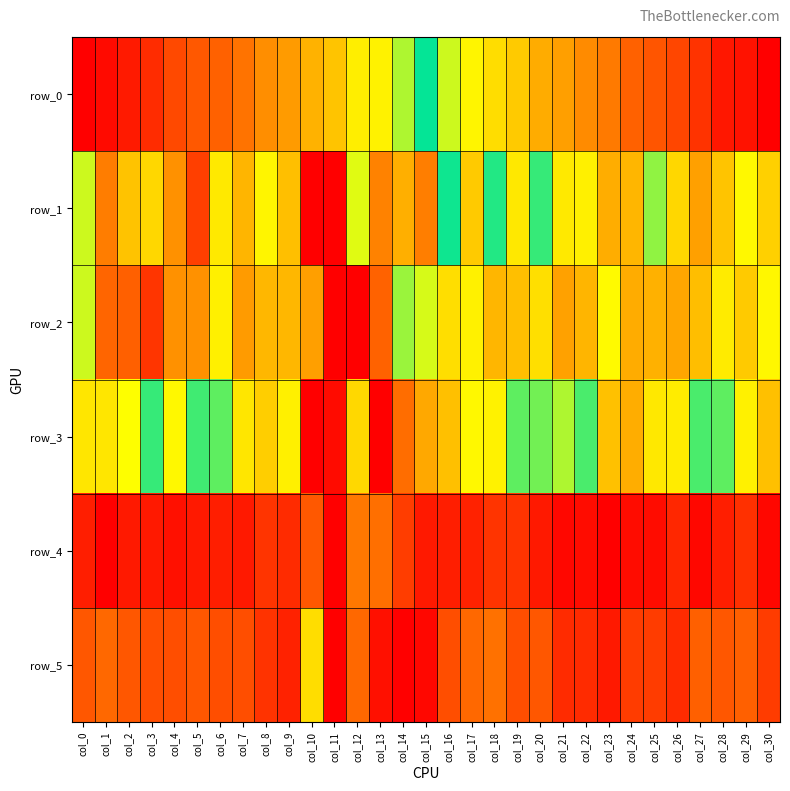

Which series has the largest range (max minus min)?

row_0